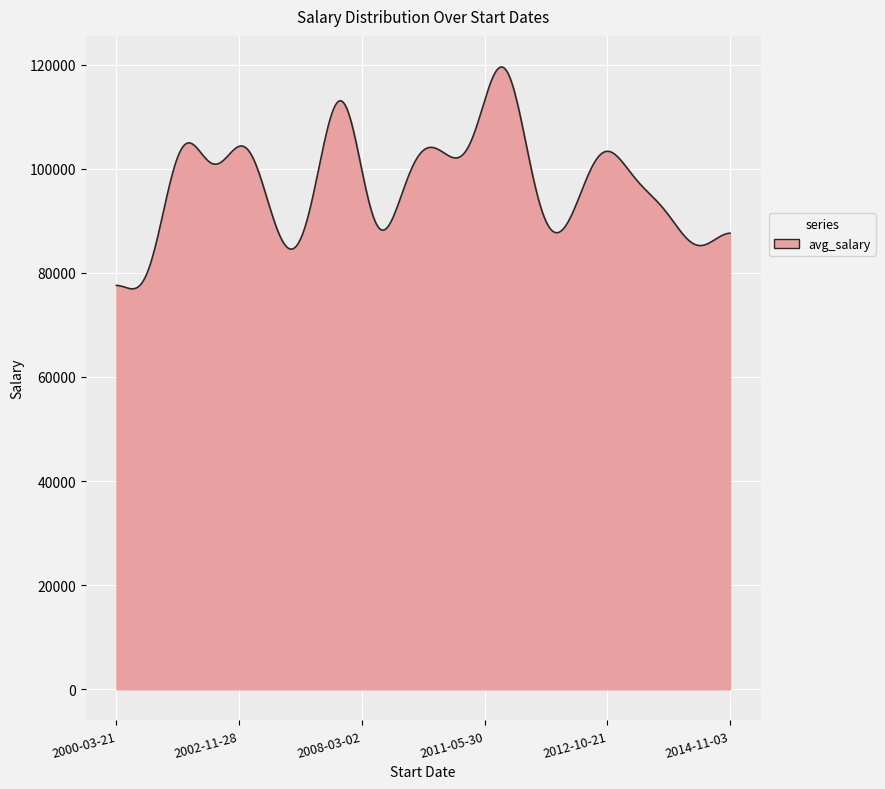

What is the difference between the maximum and minimum values?

42614.3